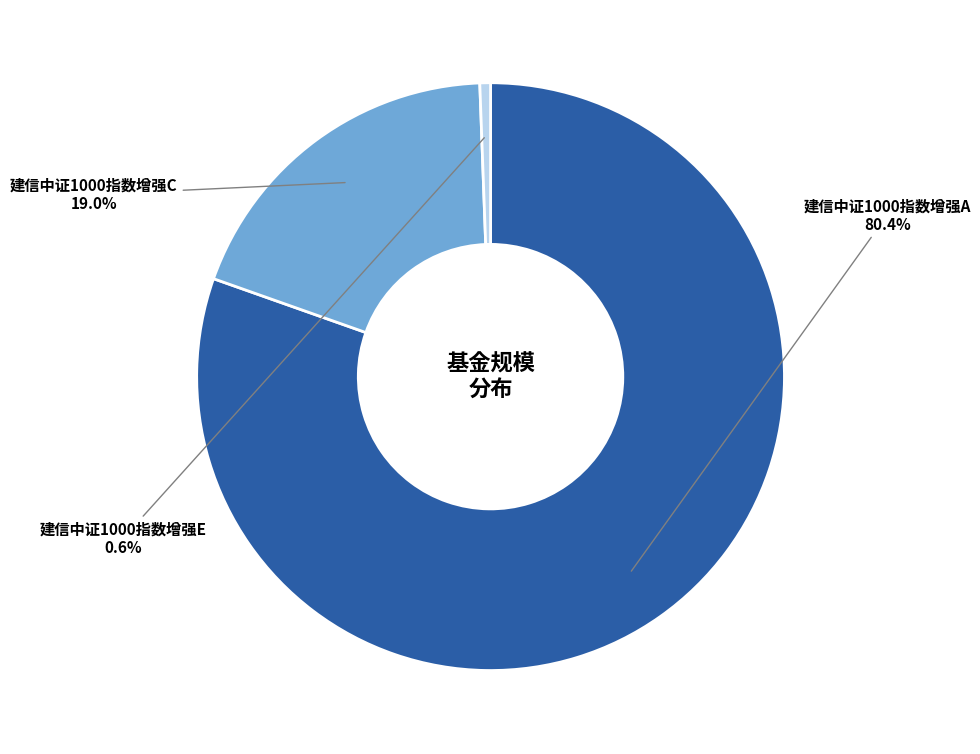

How many slices are in this pie chart?

3